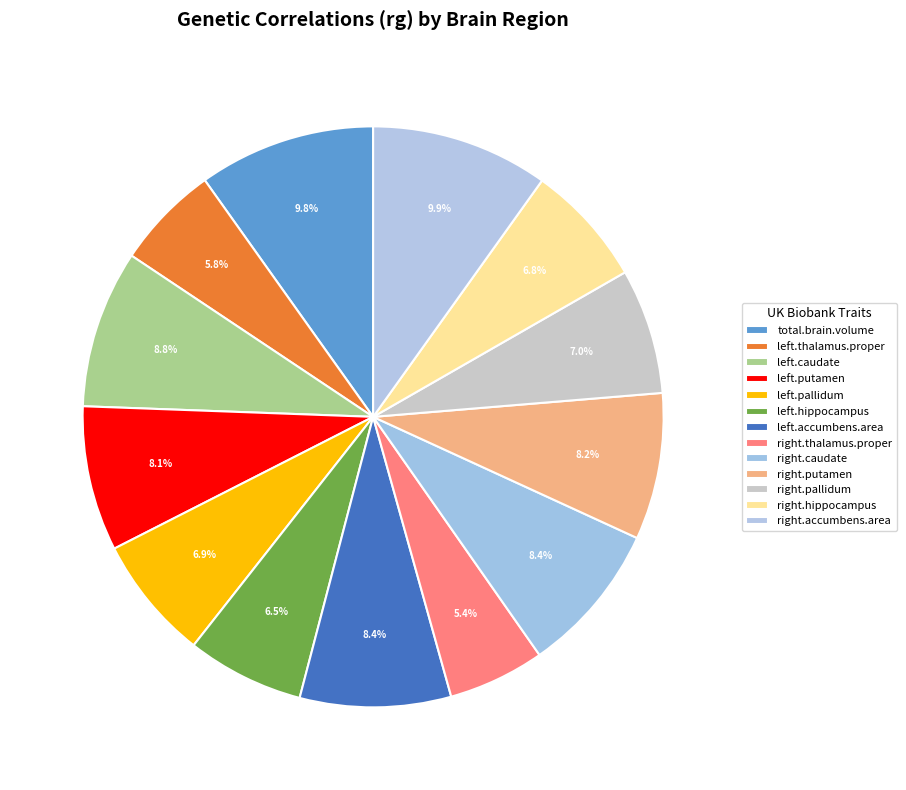

Rank the categories by value from lowest to highest.

right.thalamus.proper, left.thalamus.proper, left.hippocampus, right.hippocampus, left.pallidum, right.pallidum, left.putamen, right.putamen, left.accumbens.area, right.caudate, left.caudate, total.brain.volume, right.accumbens.area